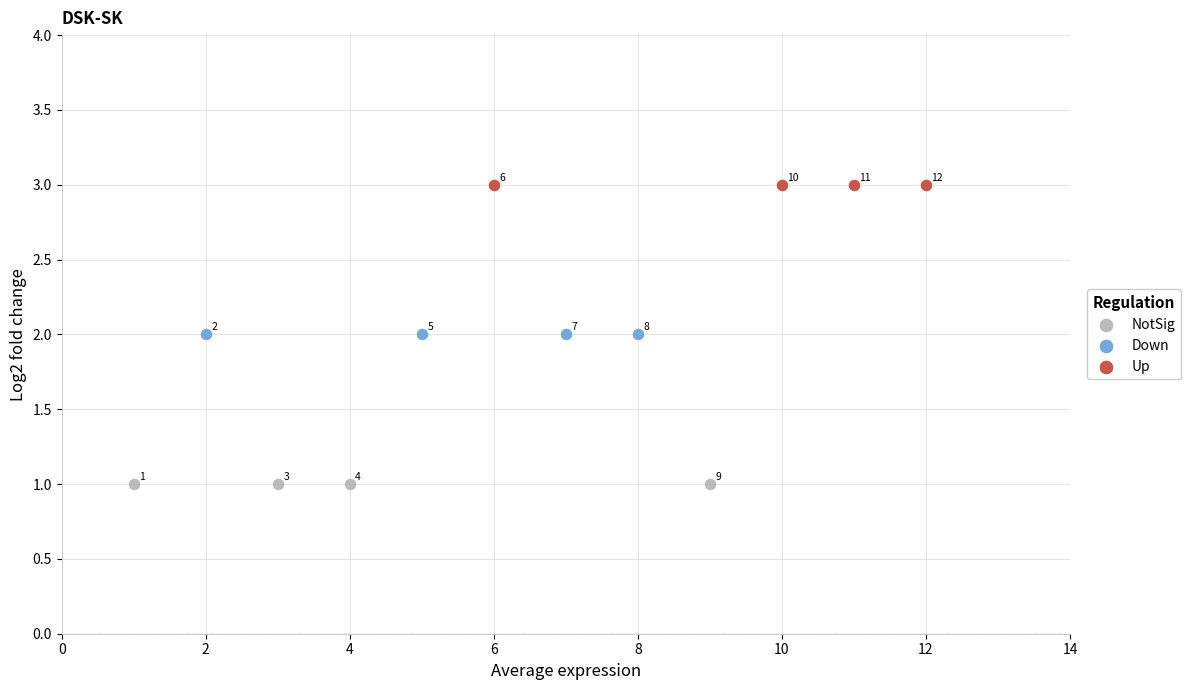

Which series contains the lowest Y value?

NotSig